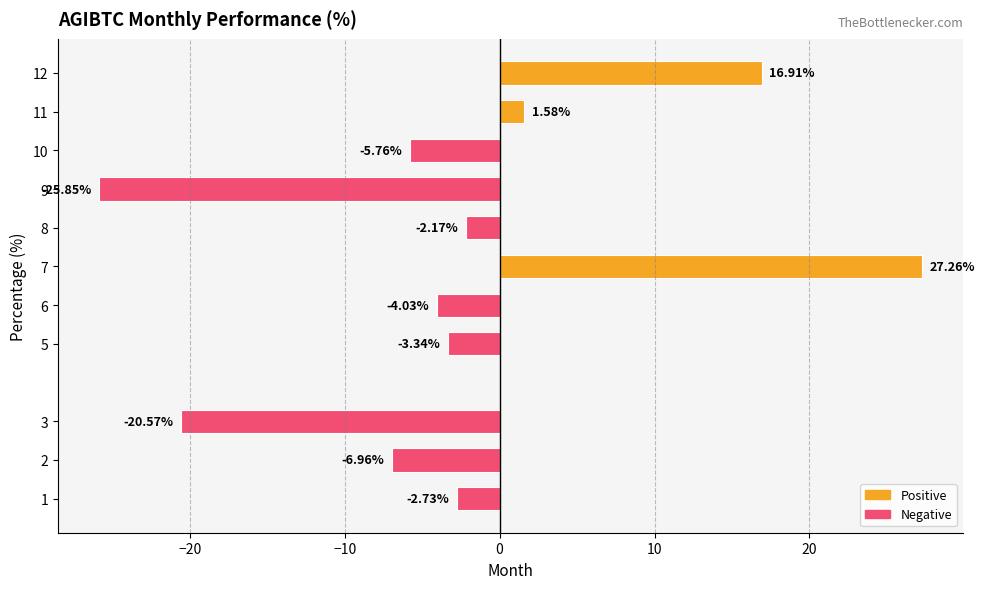

What is the sum of all values?

-25.7